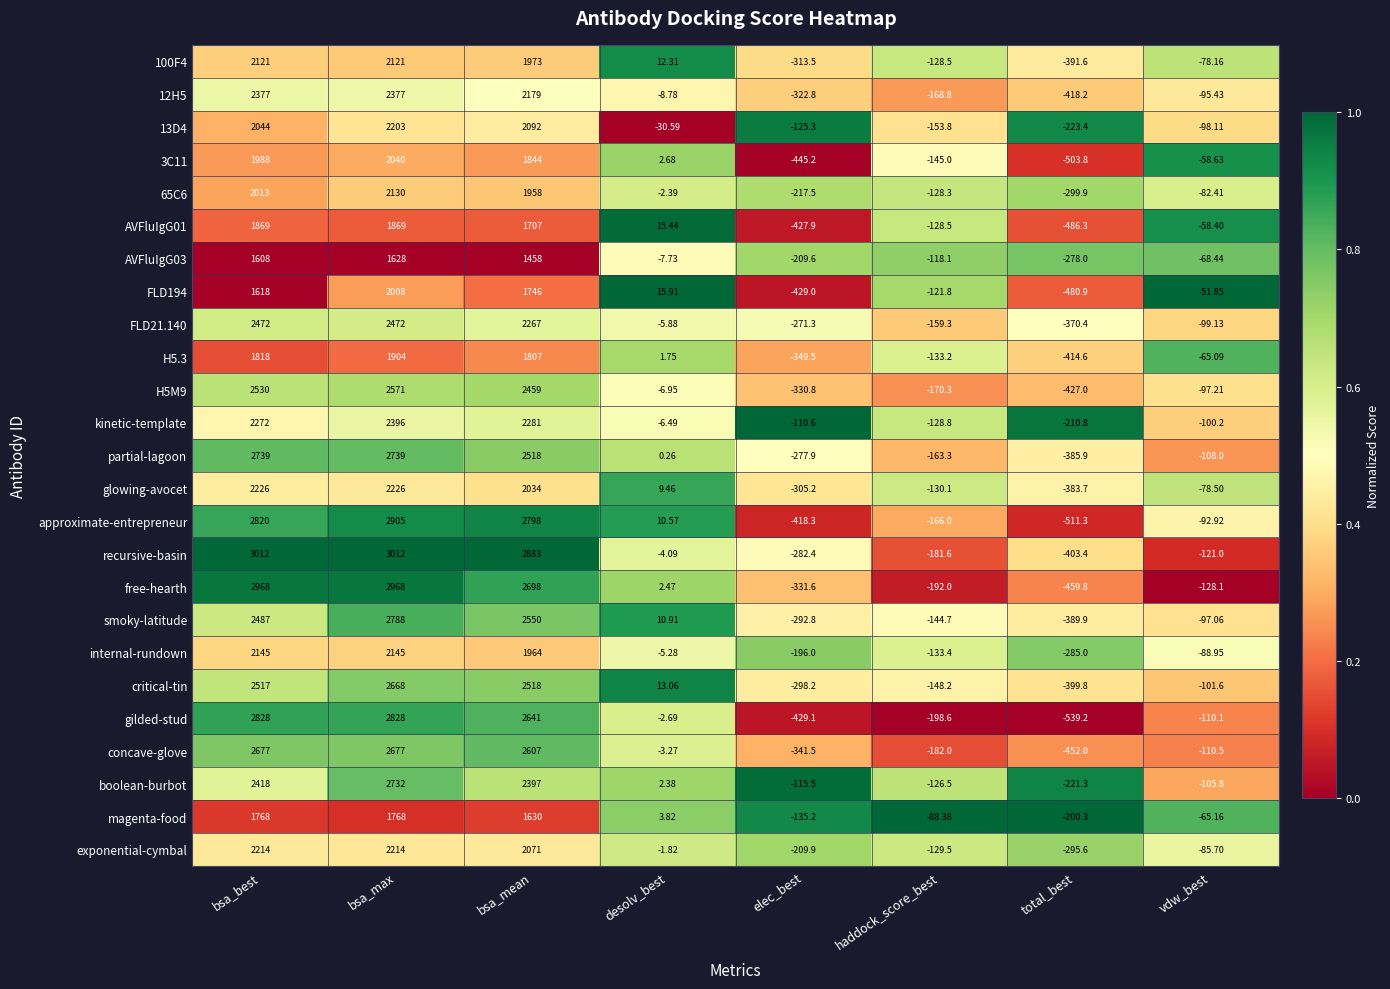

What is the total value across all series at bsa_best?

57549.0